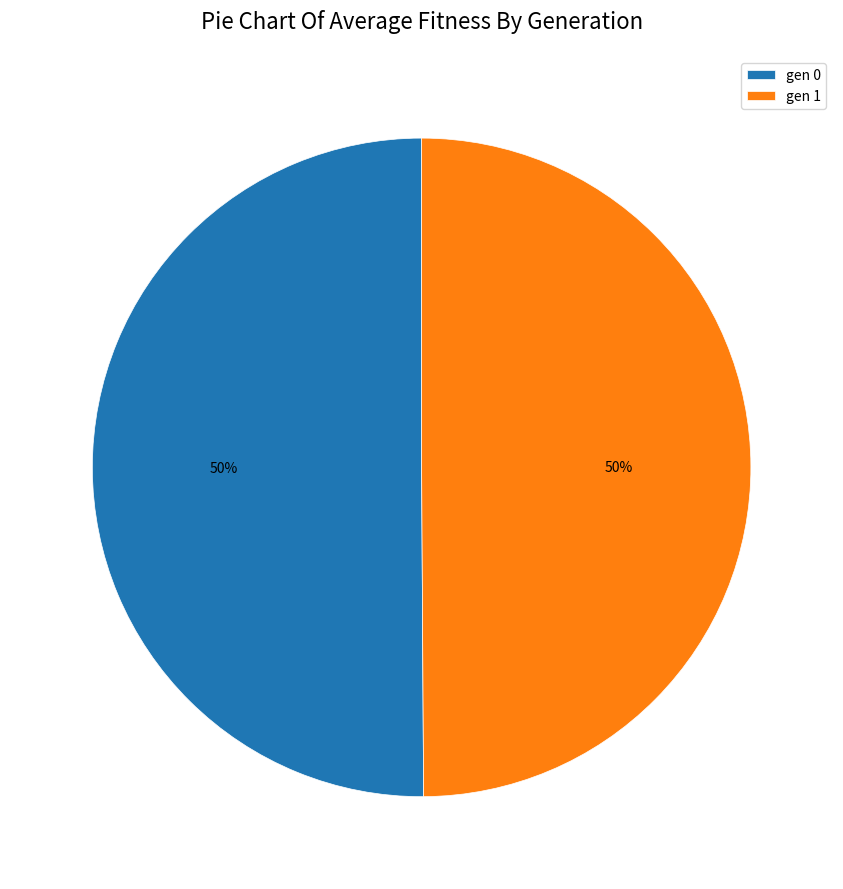

To the nearest percent, what percentage of the pie is gen 1?

50%